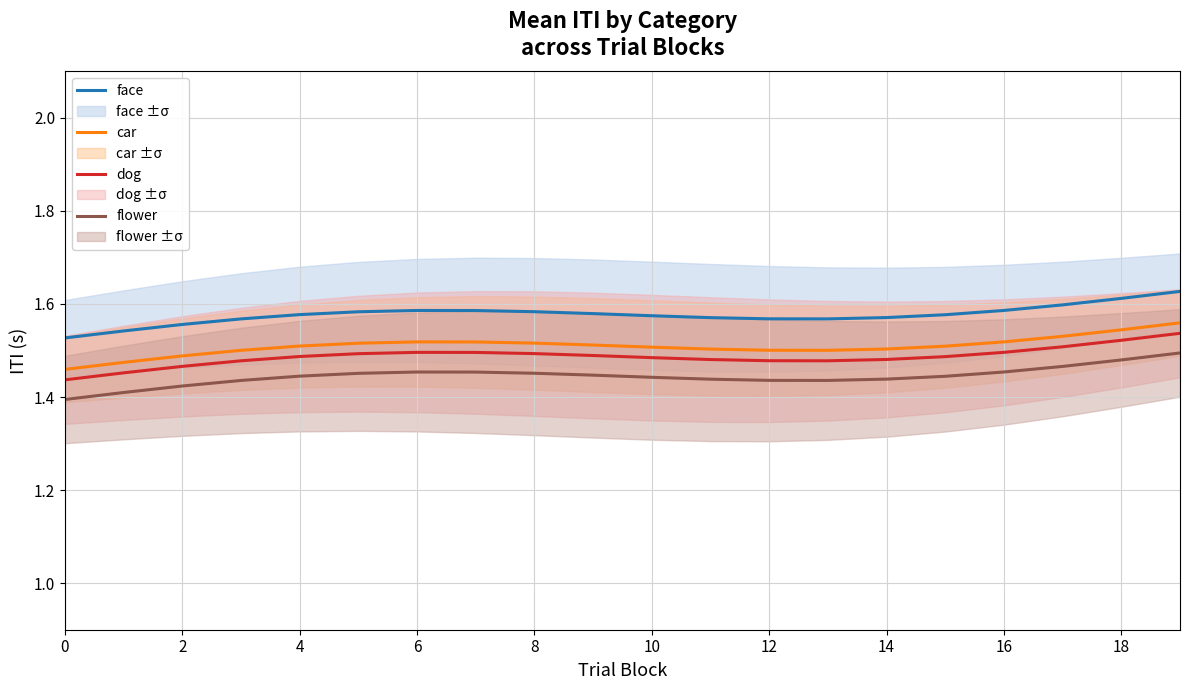

What is the sum of all flower values?

28.9